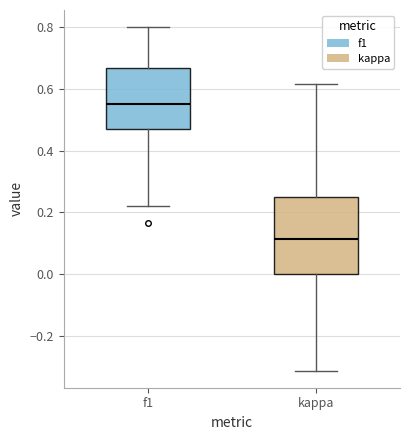

Reading left to right, transcribe this box plot: for each box, give where its median line is, the range the box spans, and where its two whiskers end, as read against the y-axis. The values are not printed on the chart, so give them approximately, as read against the axis.

f1: median 0.56, box 0.48 to 0.66, whiskers 0.22 to 0.80
kappa: median 0.12, box 0.00 to 0.26, whiskers -0.32 to 0.62